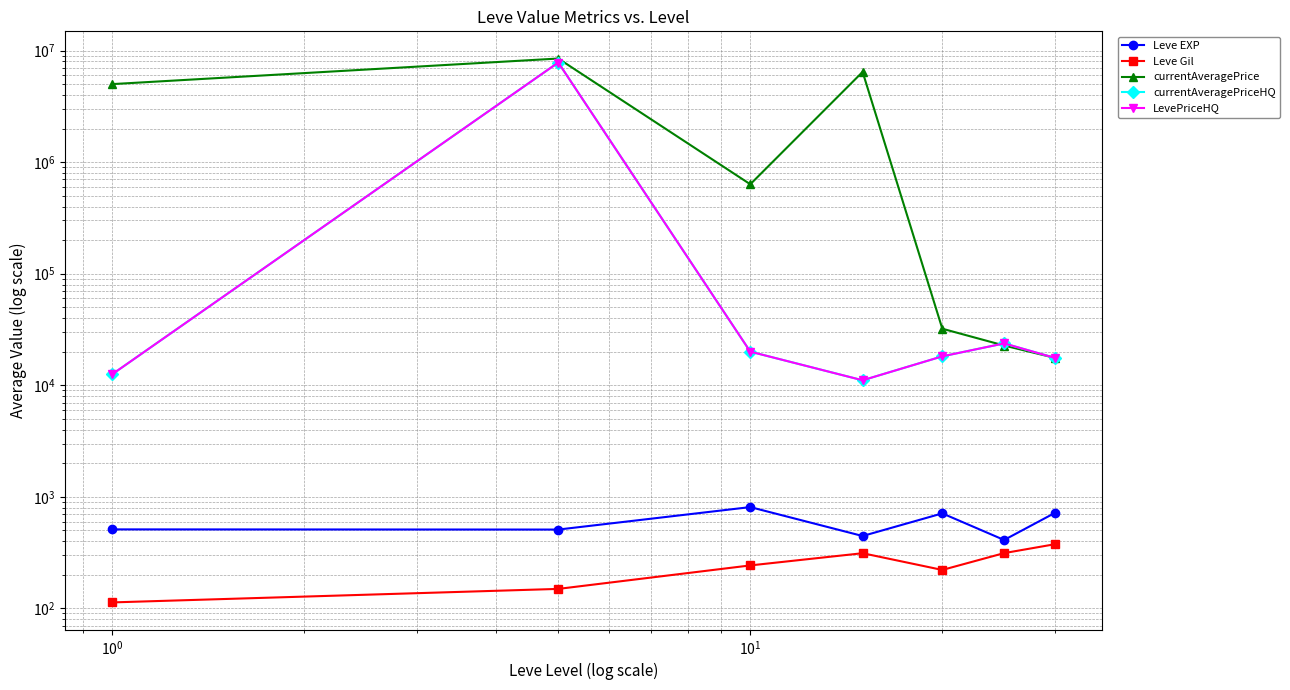

What is the difference between the maximum and minimum values in the currentAveragePrice series?

8474599.0